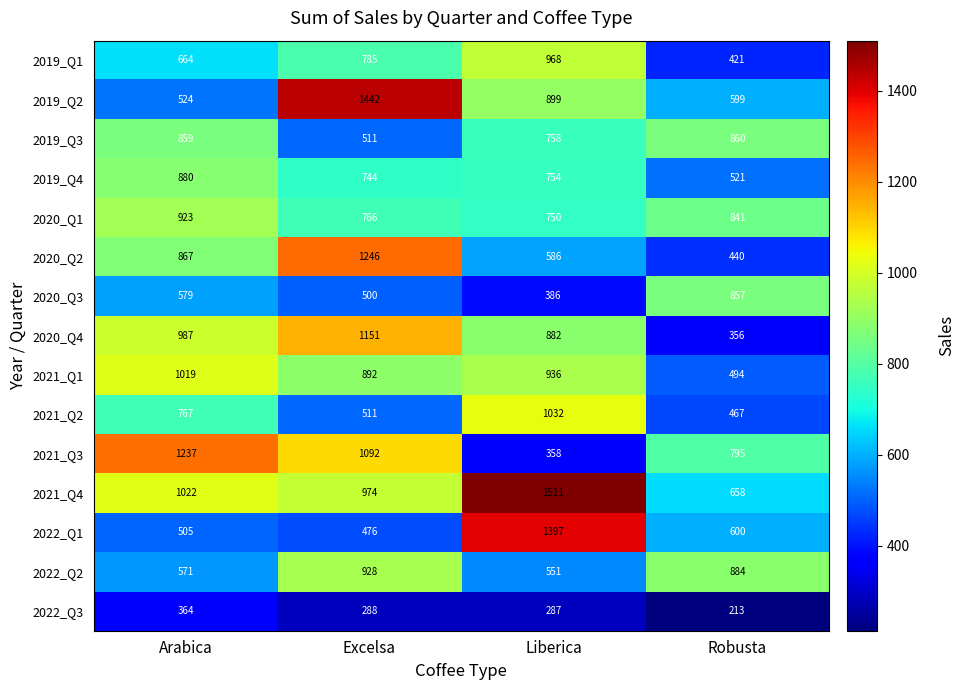

Which category has the highest value in the 2022_Q1 series?

Liberica